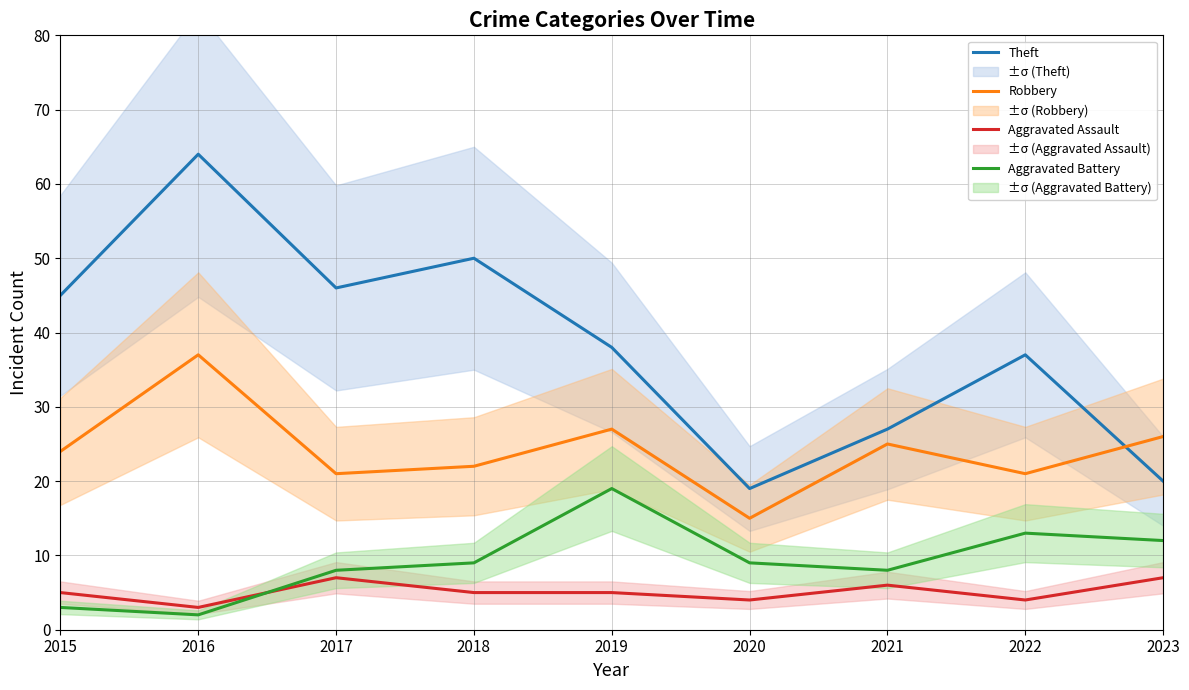

What is the lowest value of the Aggravated Battery series?

2